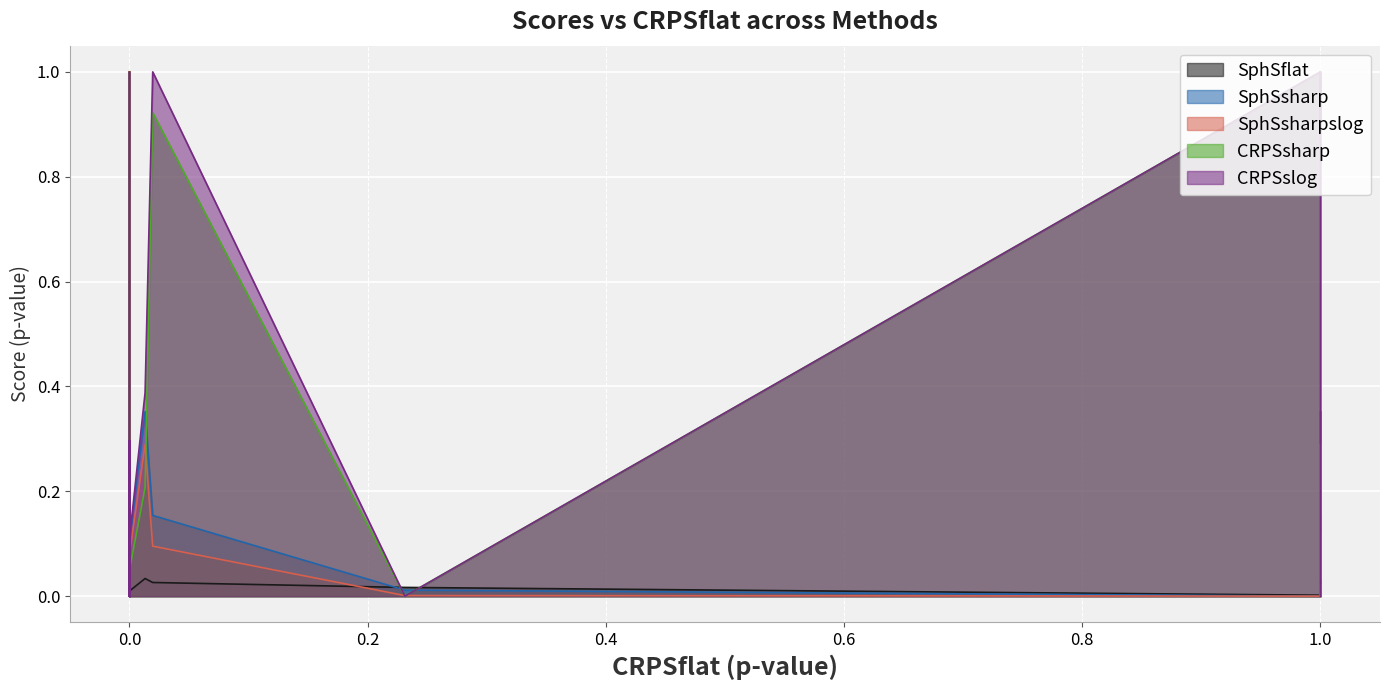

In CRPSsharp, how many points are lower than both neighbors (excluding endpoints)?

3